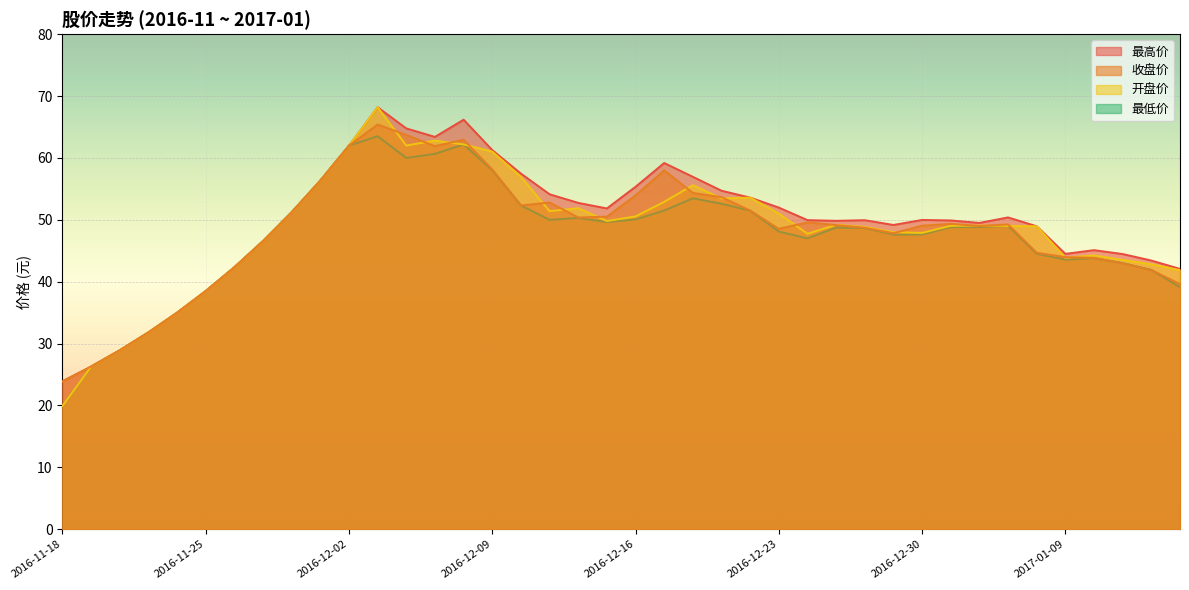

Where is the first local minimum for 最高价?

2016-12-07